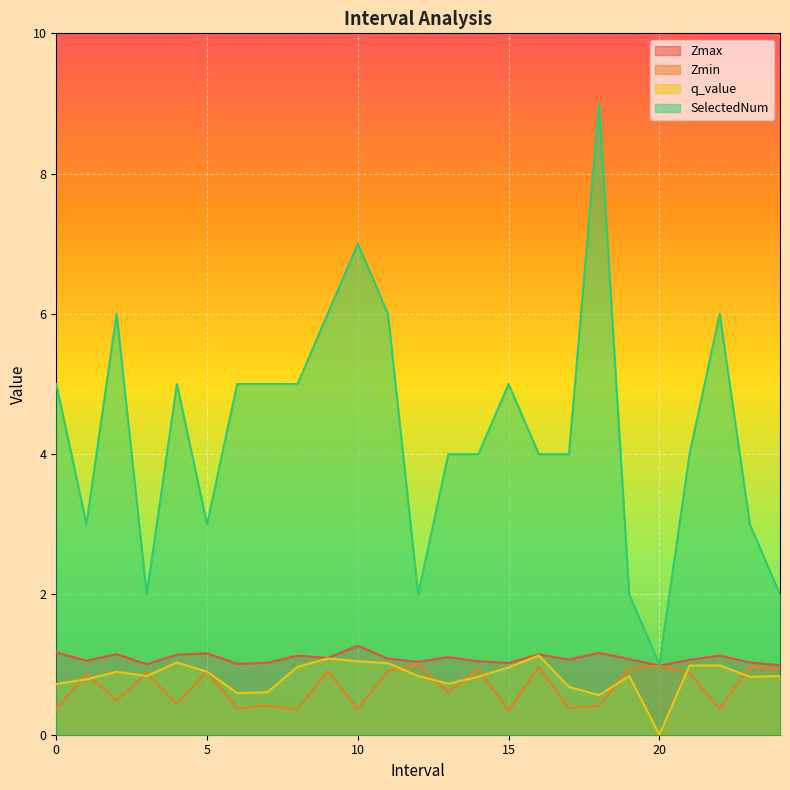

What is the average value of the Zmax series?

1.1